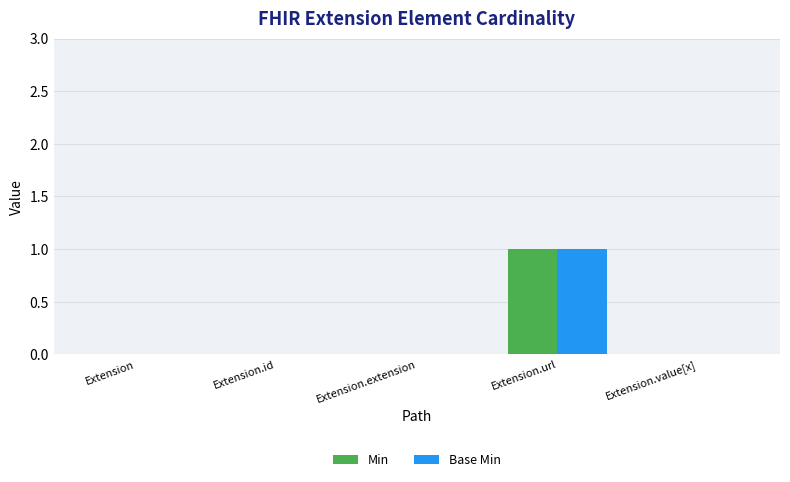

At which category is the sum across all series the highest?

Extension.url